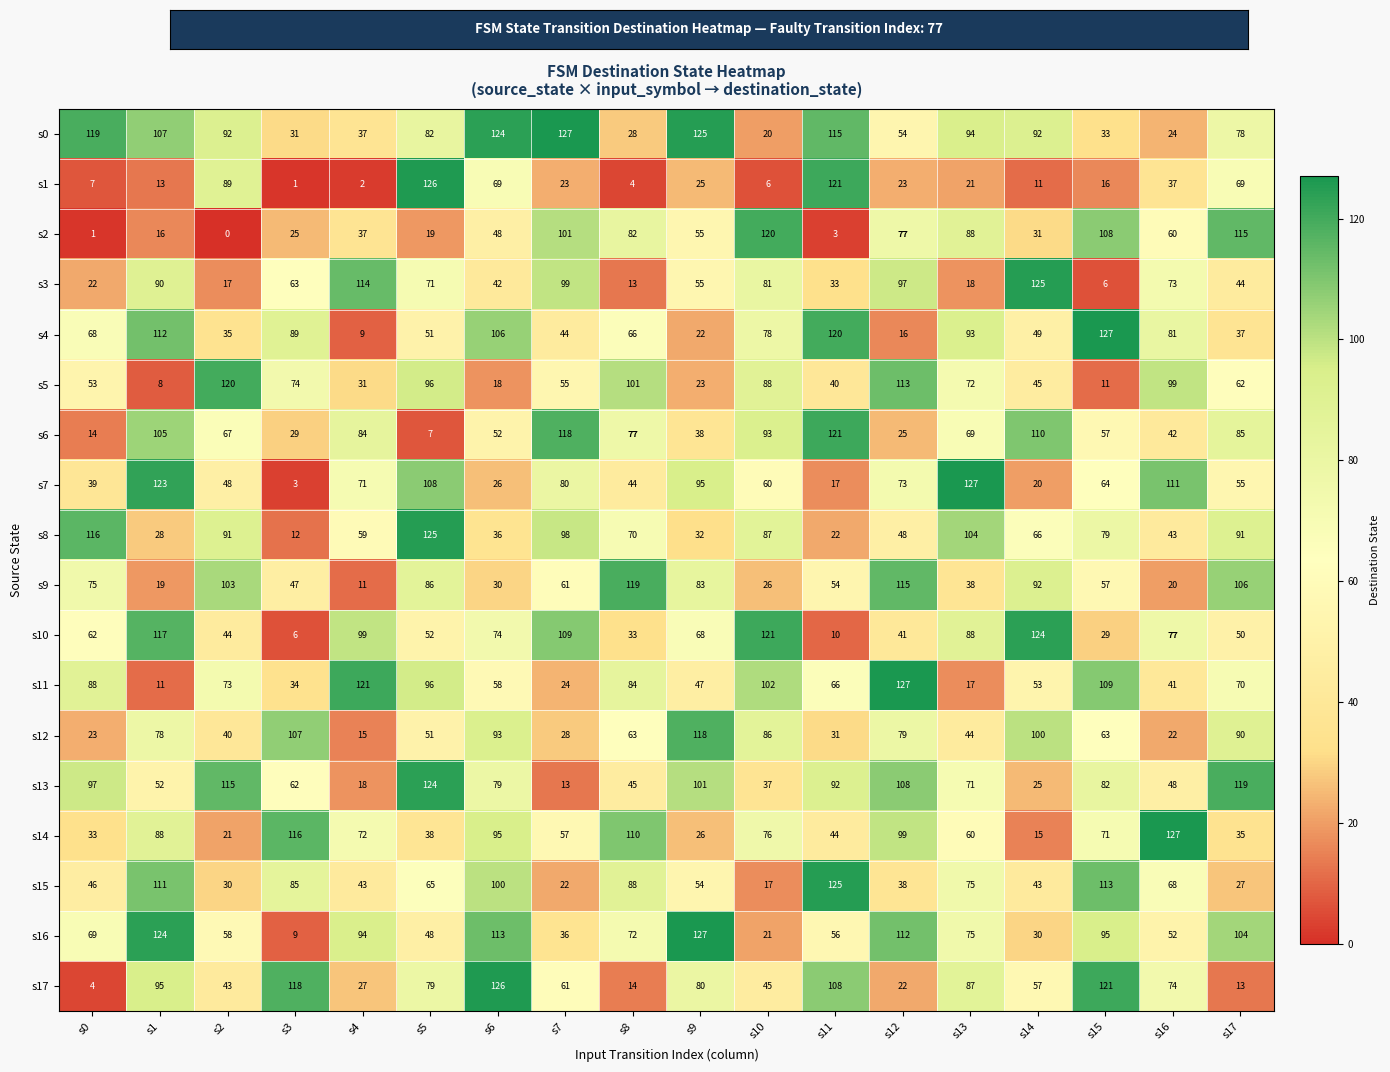

The s2 series shows 60 at s15. True or false?

False